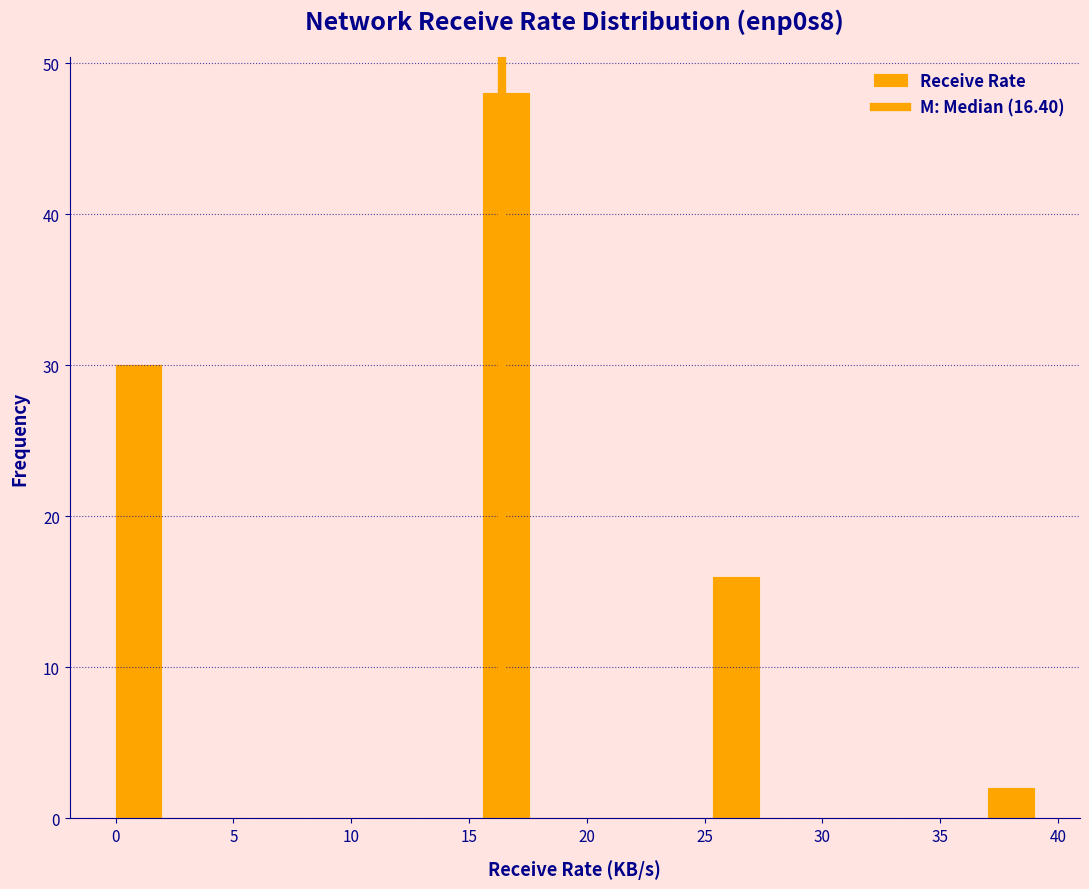

Read against the x-axis, roughly where is the centre of the tallest bar?

16.5